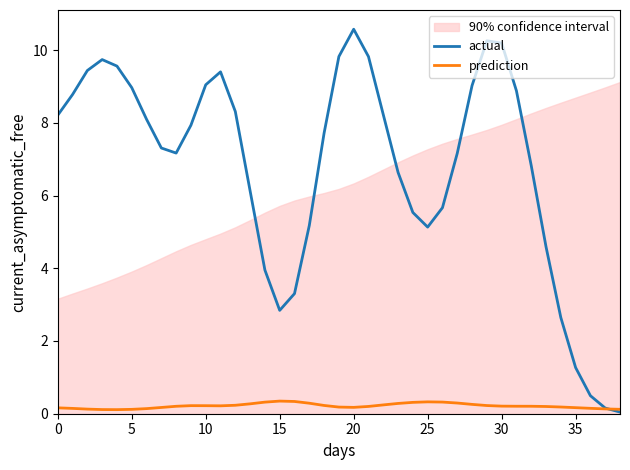

The value of actual at 5 is 3.9. True or false?

False